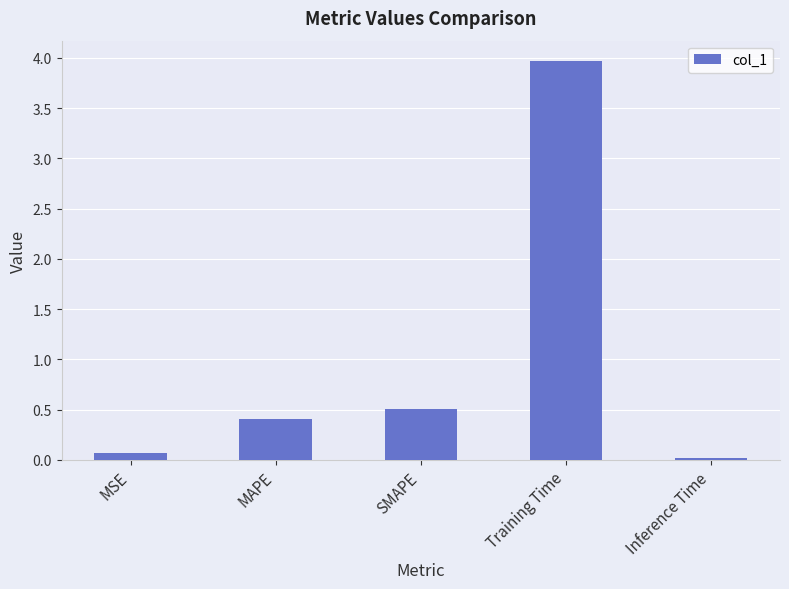

Is it true that the value at Training Time is 4.0?

True